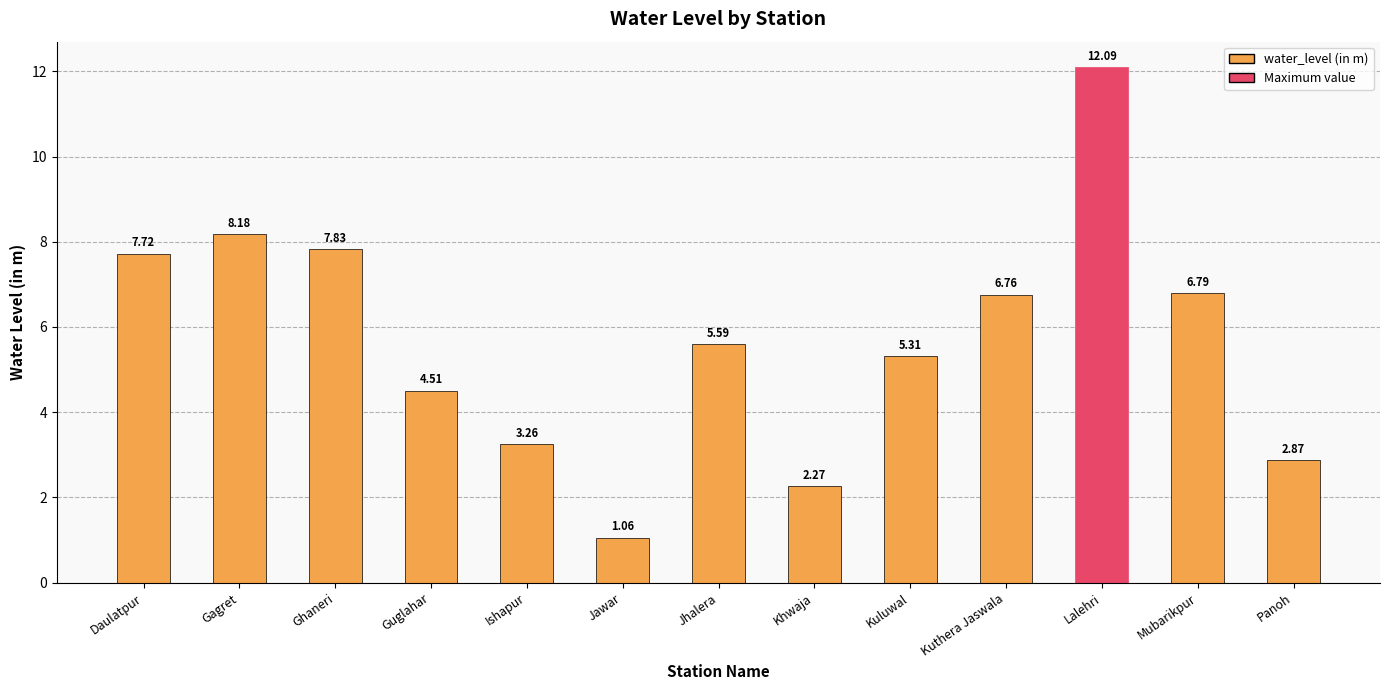

Which has a higher value, Ishapur or Jhalera?

Jhalera